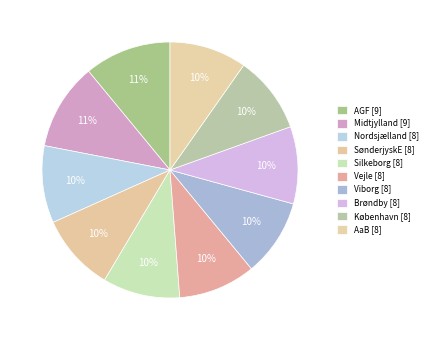

The AaB slice represents 1% of the pie. True or false?

False